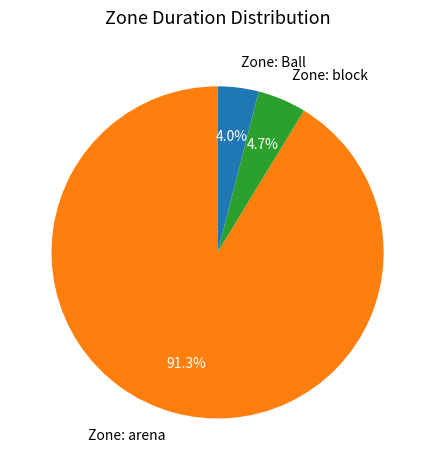

What is the largest slice in the pie chart?

Zone: arena